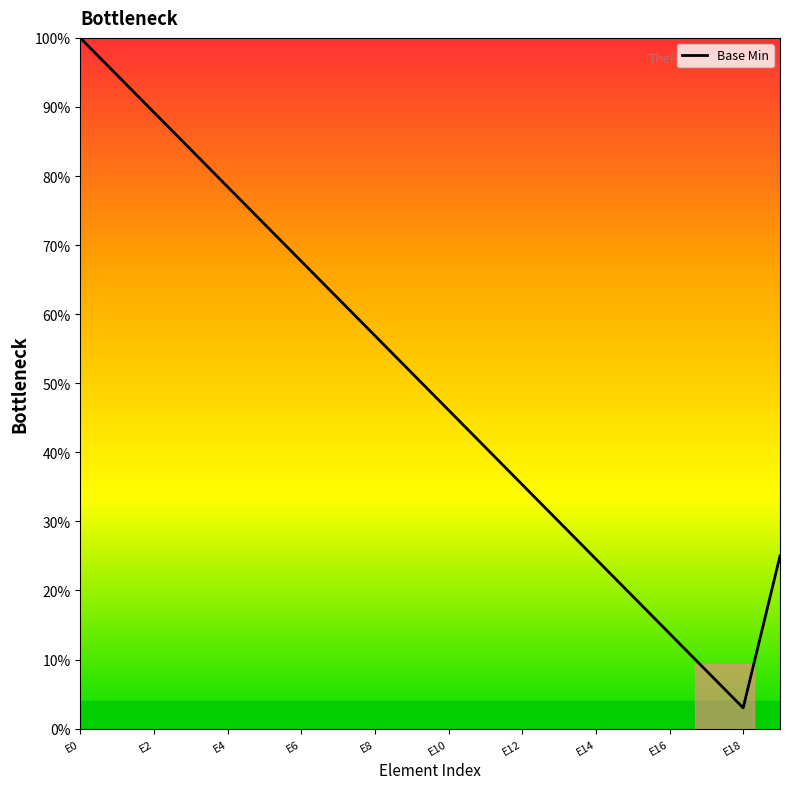

What is the minimum value shown in the chart?

3.0